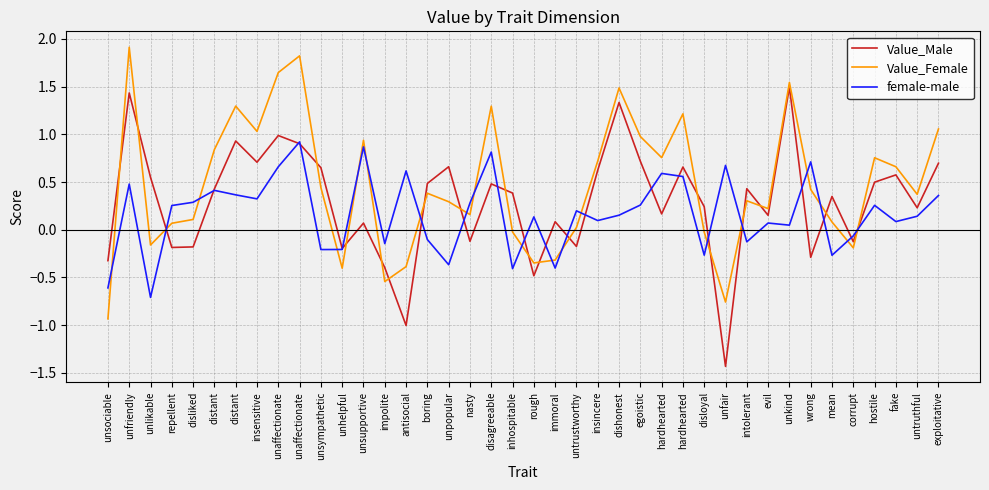

How many lines are shown in the chart?

3